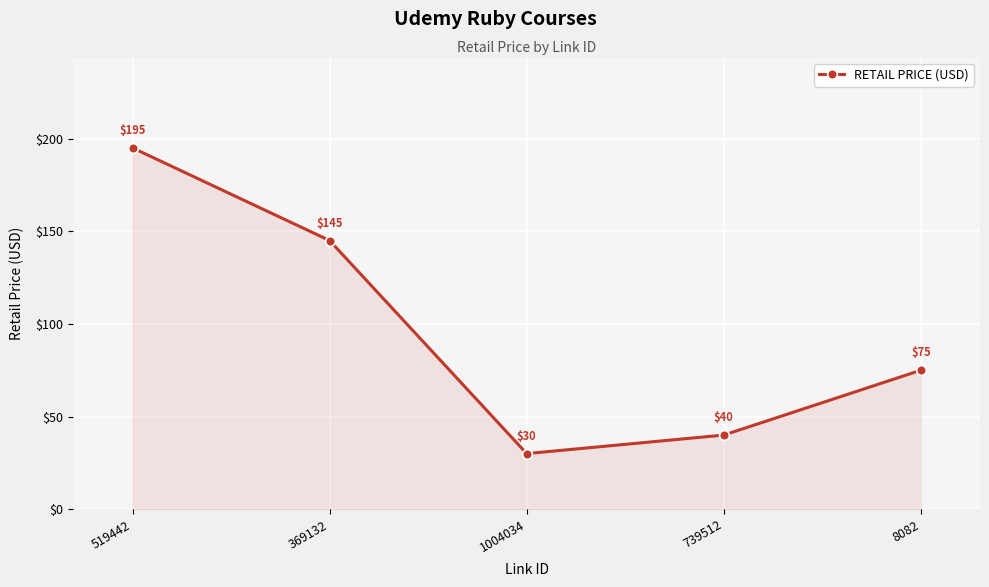

Where does the data first go above 75?

519442